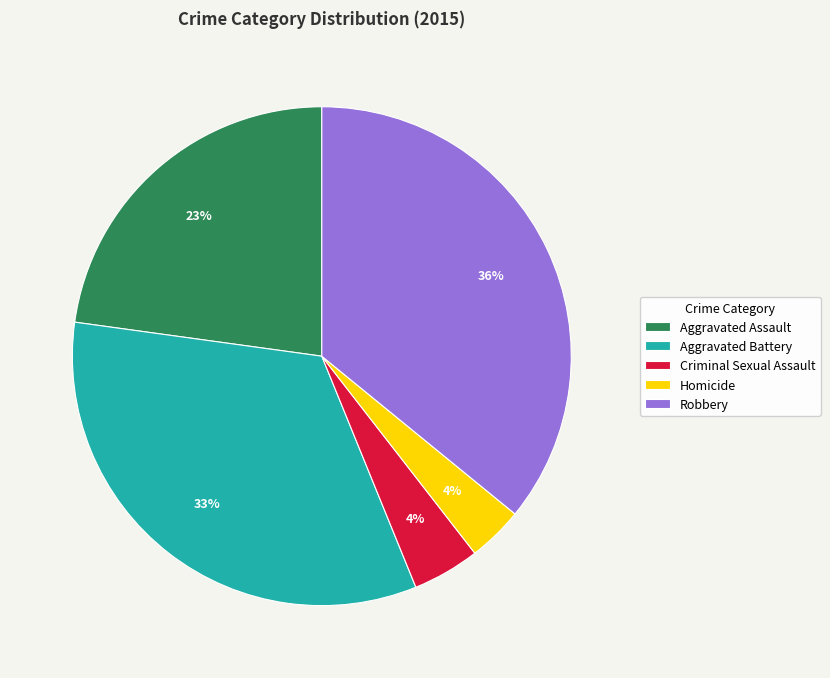

Do Homicide and Aggravated Assault together represent more than half of the pie?

No